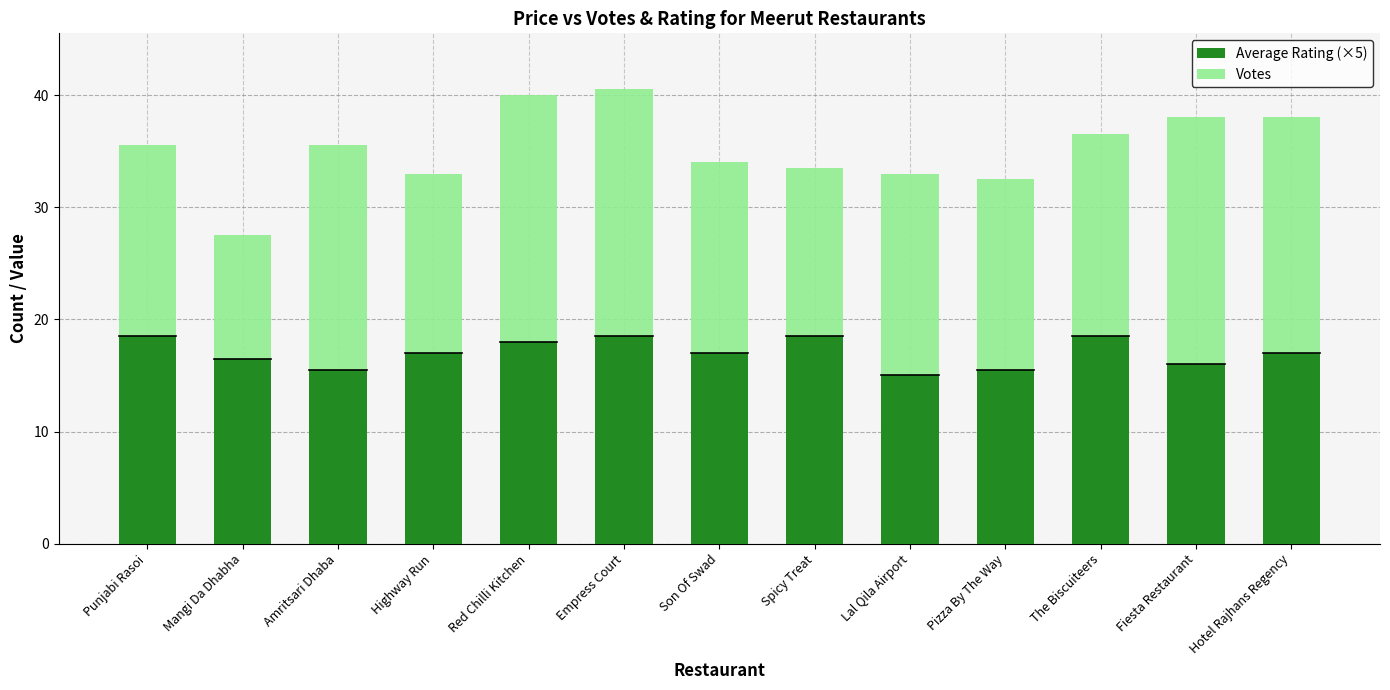

What is the total value across all series at Red Chilli Kitchen?

40.0